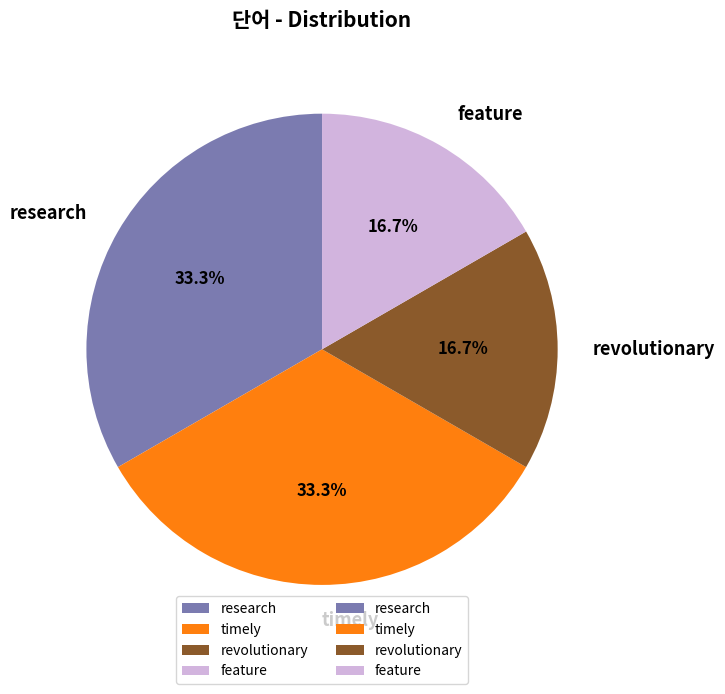

What percentage is the research slice, to the nearest percent?

33%